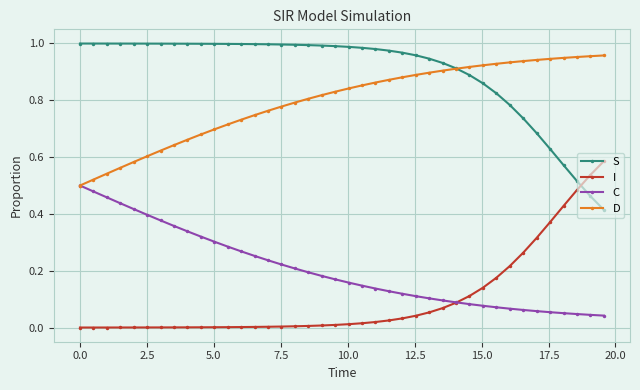

True or false: S and C cross at least once.

False